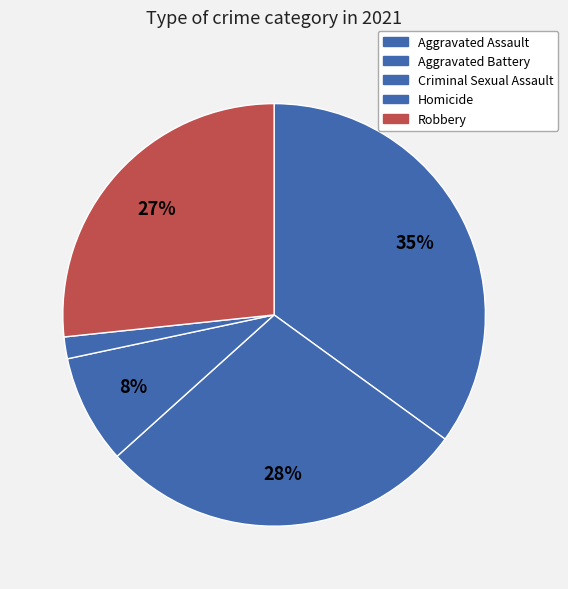

How many segments does this pie chart have?

5